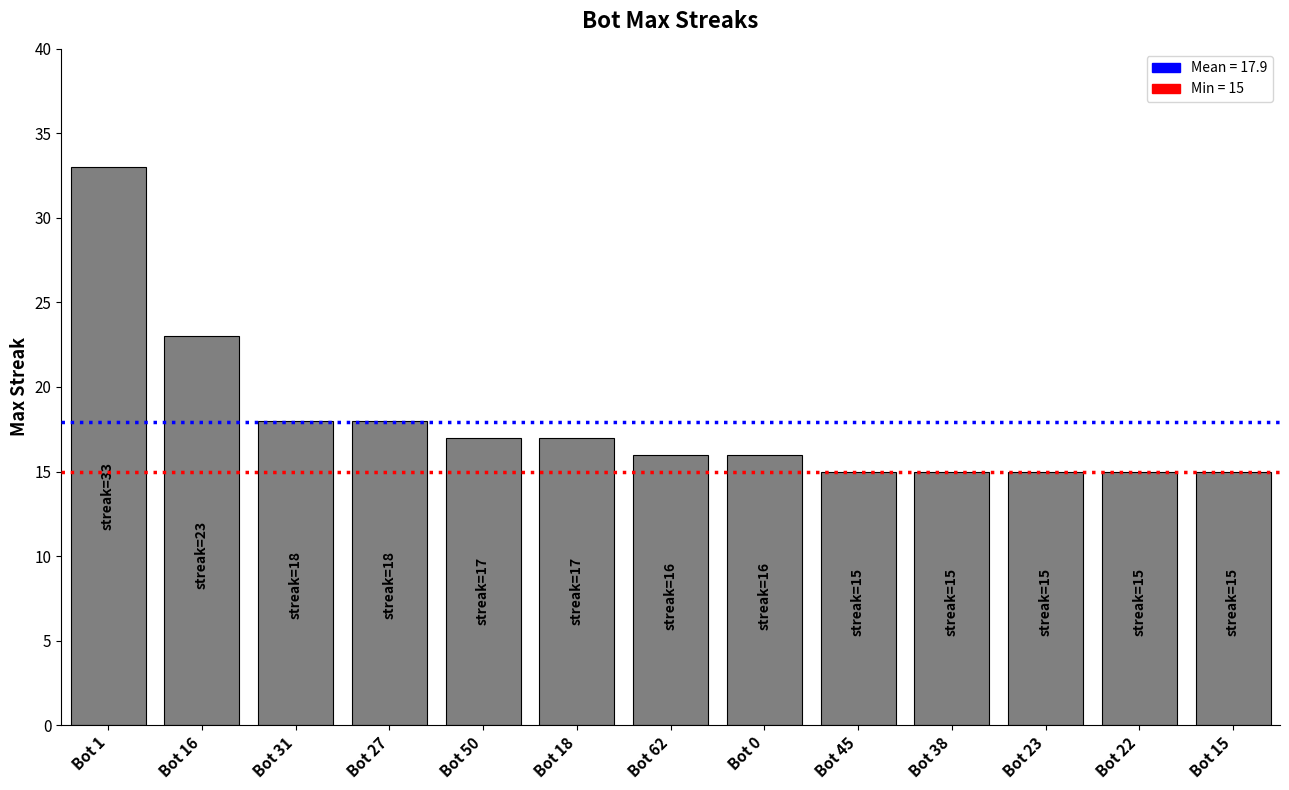

Approximately how many times larger is the value at Bot 0 compared to Bot 38?

1.1